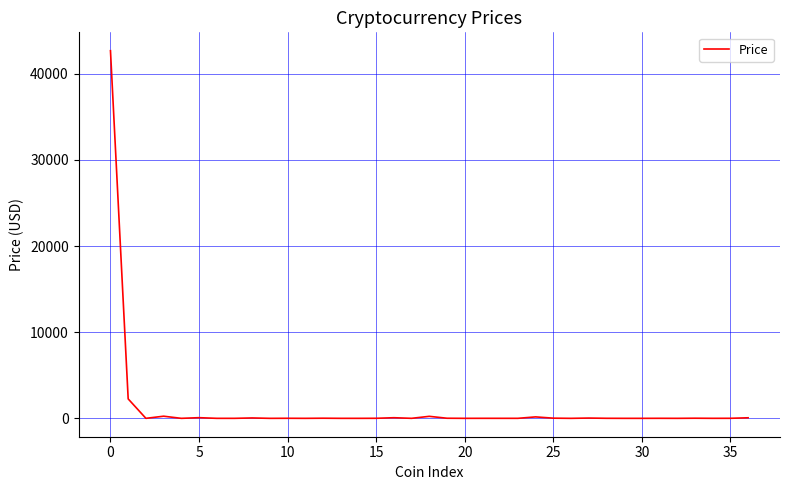

What is the difference between the maximum and minimum values?

42685.6